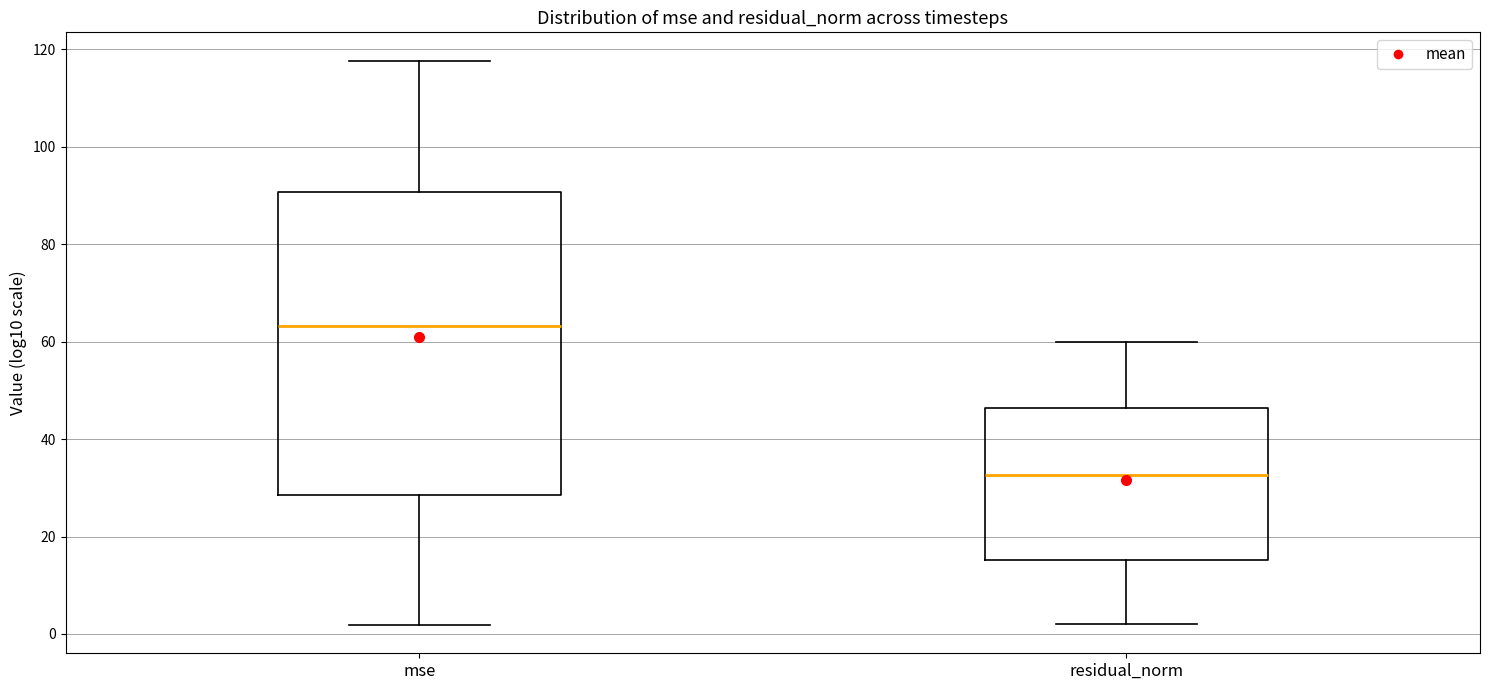

Which box is the tallest, from its lower edge to its upper edge?

mse